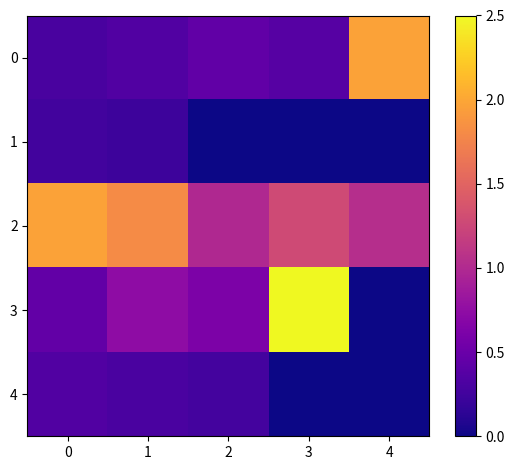

Which series has the widest spread of values?

3